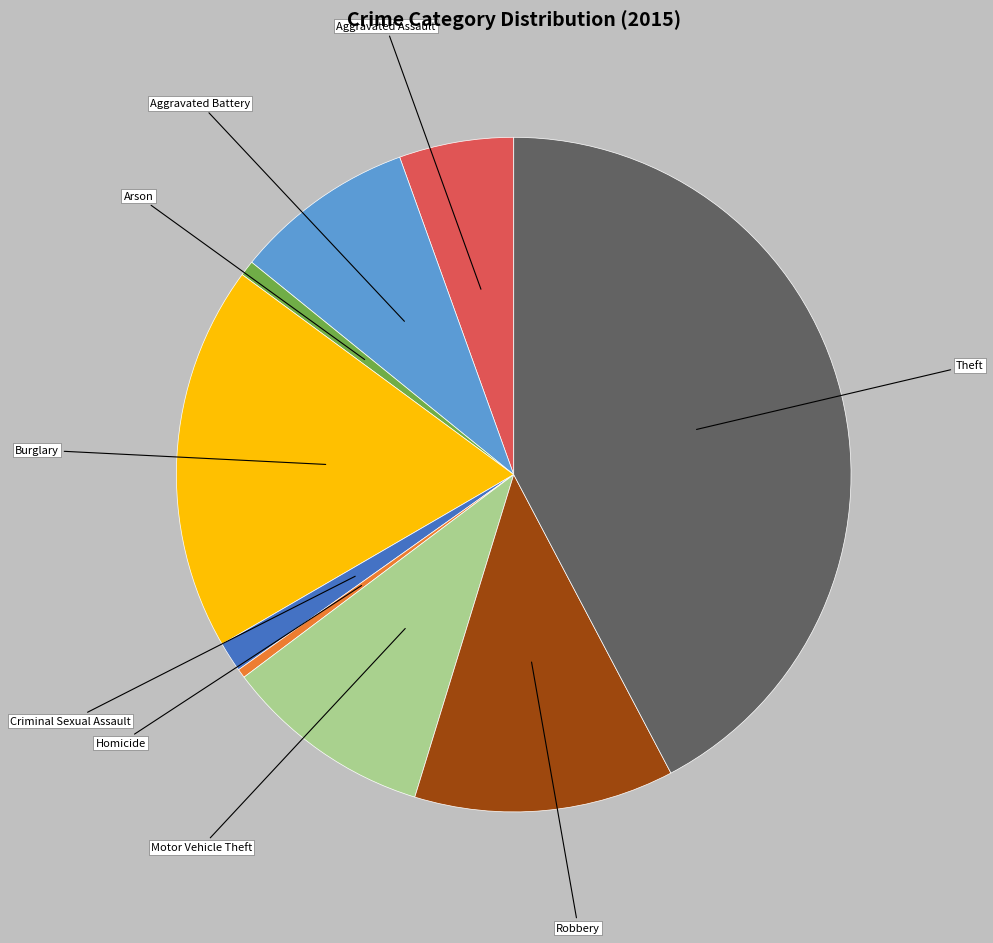

Count the number of slices in the pie.

9